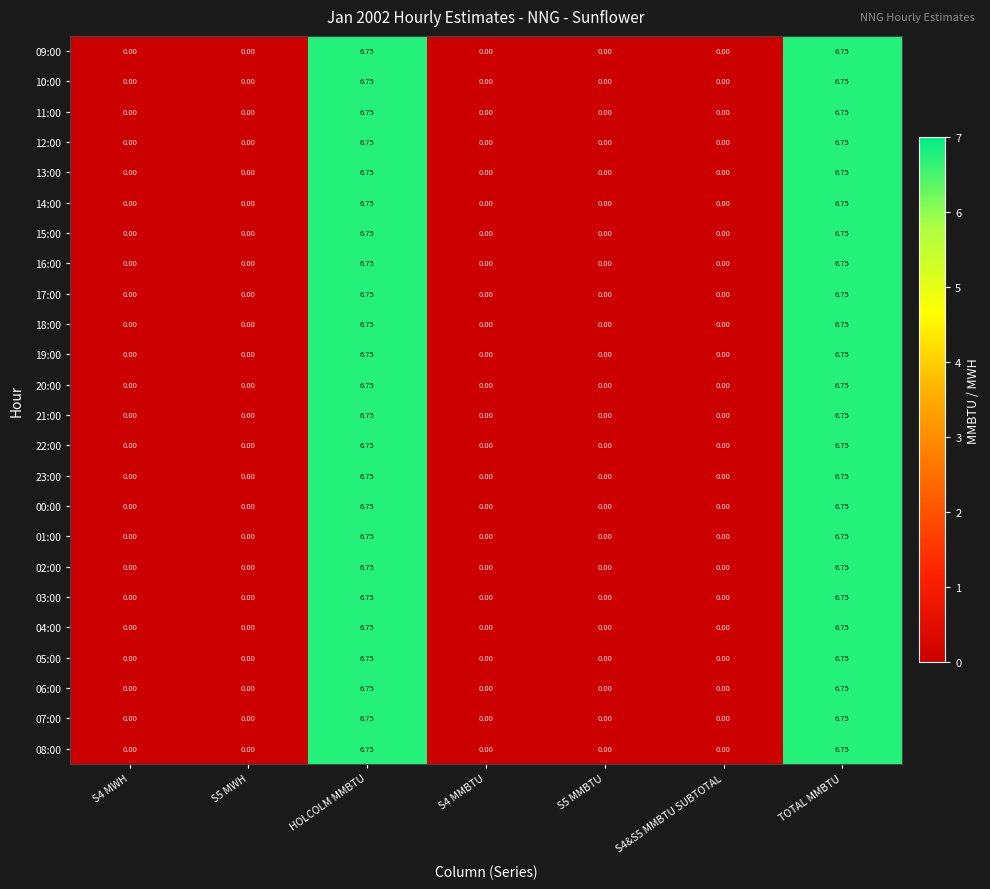

Is the value of 11:00 at TOTAL MMBTU greater than the value of 19:00 at S5 MWH?

Yes